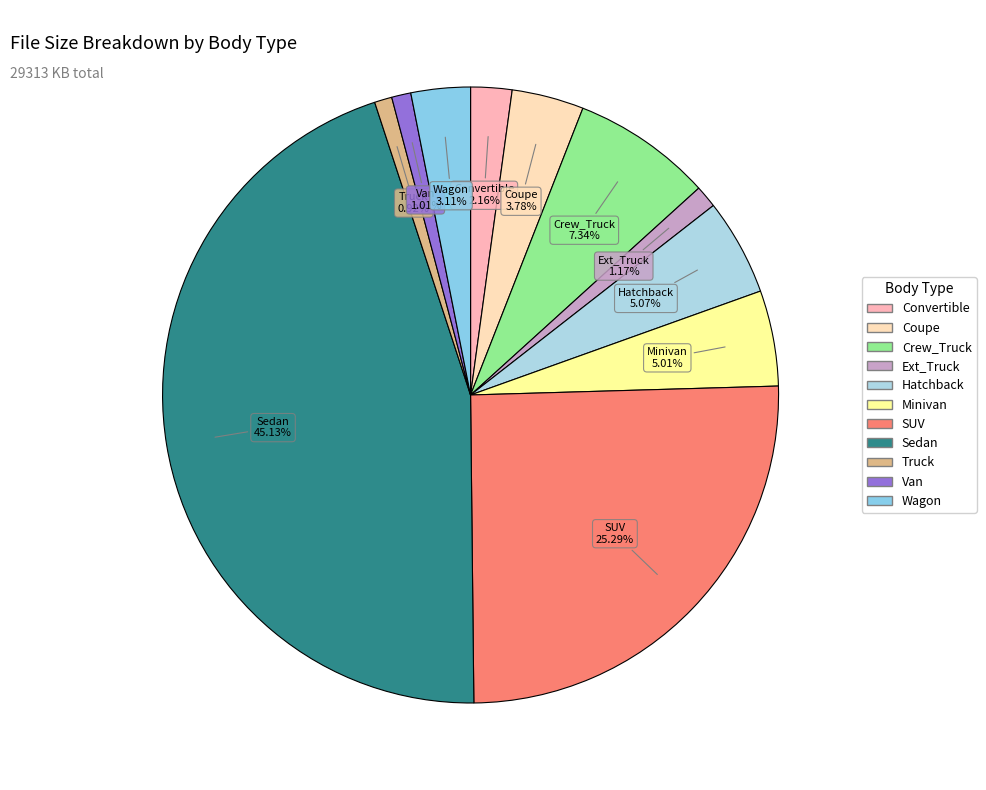

How many slices are in this pie chart?

11